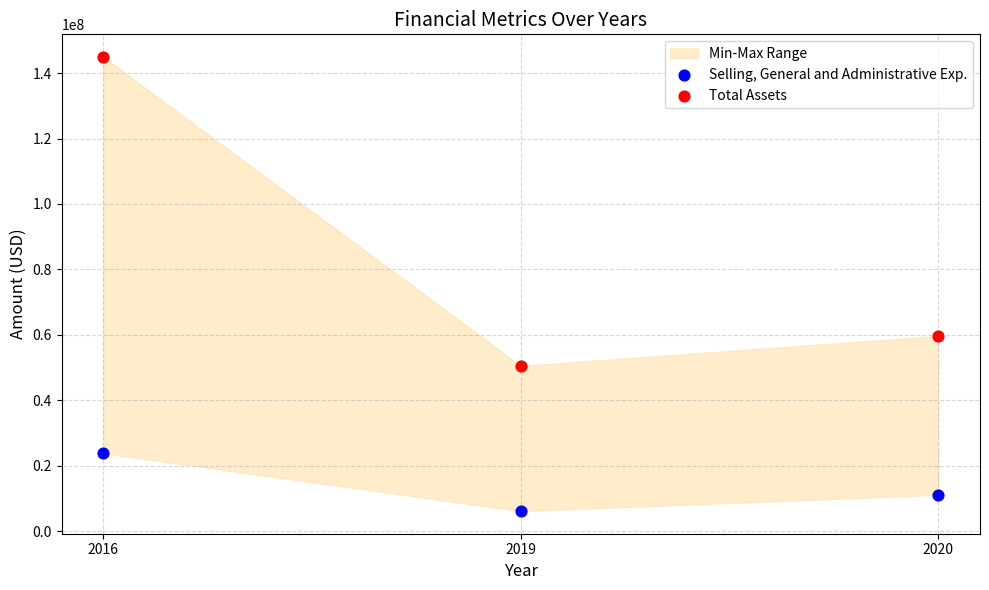

Across all data points, what is the range of Y values (max minus min)?

138786000